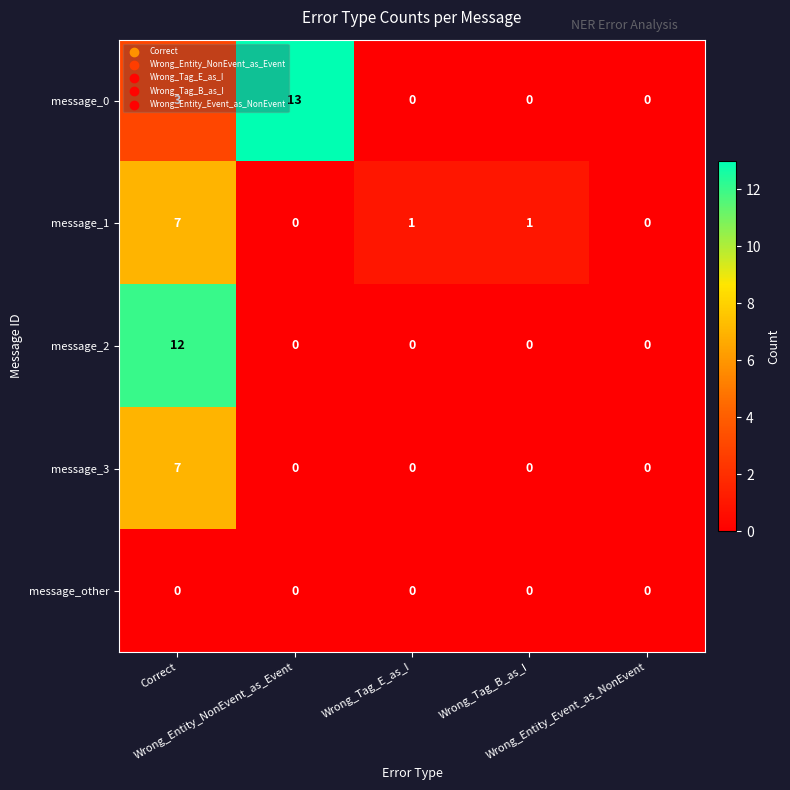

Which series has the largest range (max minus min)?

message_0